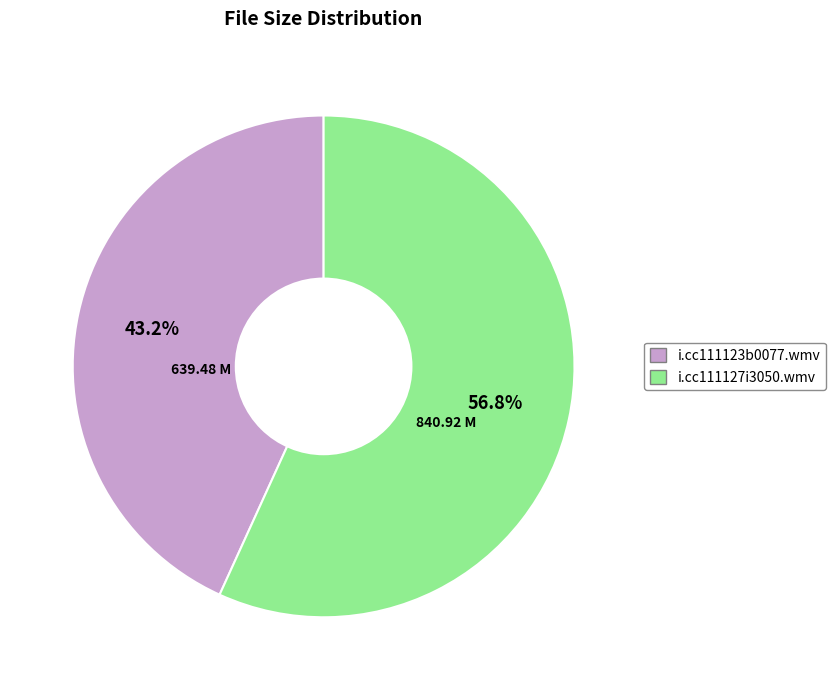

Combined, do i.cc111127i3050.wmv and i.cc111123b0077.wmv account for over 50%?

Yes